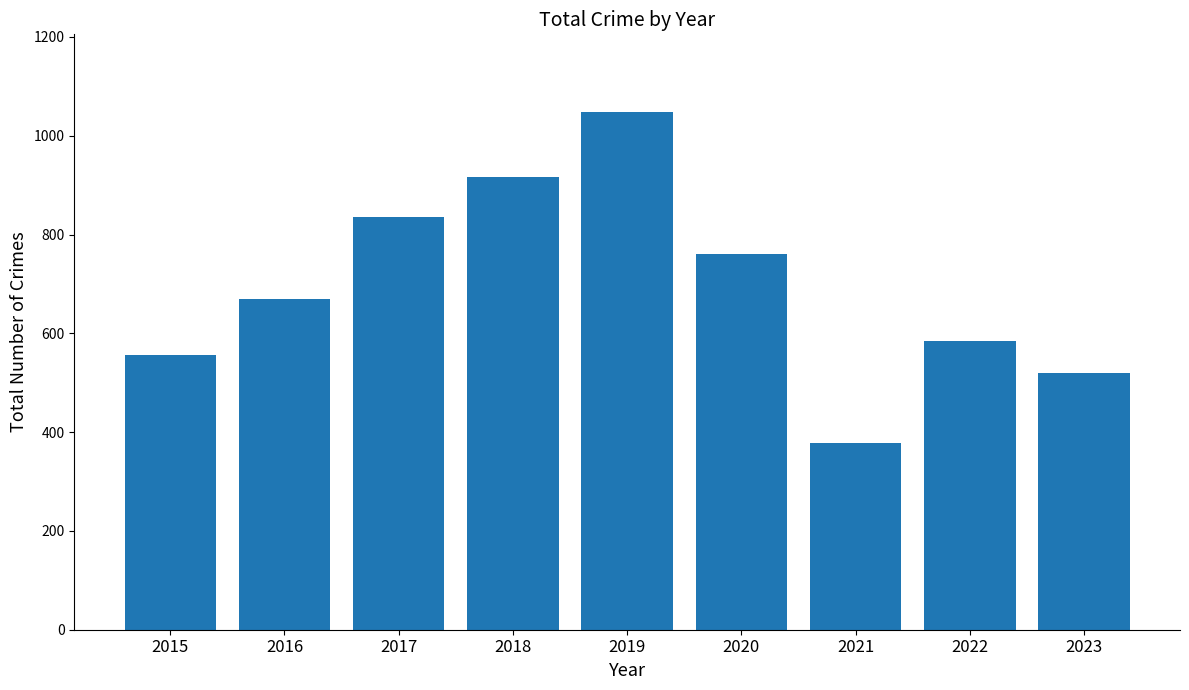

How many data points are less than 670?

4